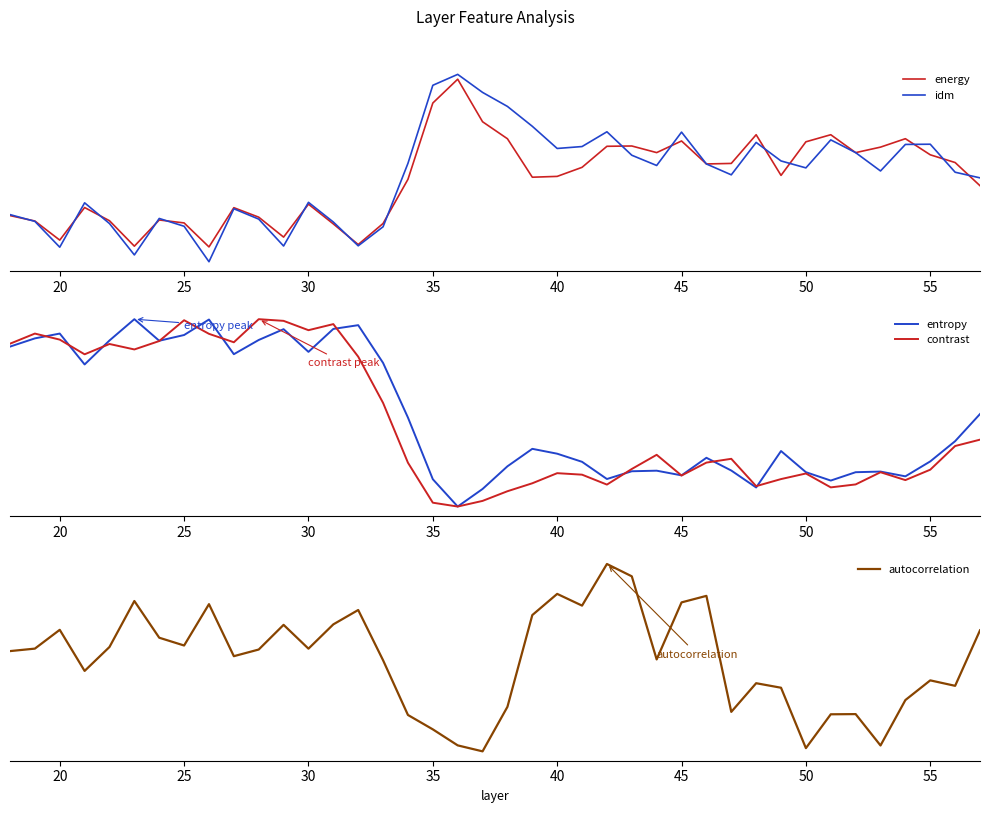

Reading left to right, transcribe all the data shown in this chart.

energy: 0.1	0.1	0.1	0.1	0.1	0.1	0.1	0.1	0.1	0.1	0.1	0.1	0.1	0.1	0.1	0.1	0.1	0.2	0.2	0.2	0.2	0.1	0.1	0.1	0.2	0.2	0.1	0.2	0.1	0.1	0.2	0.1	0.2	0.2	0.1	0.1	0.2	0.1	0.1	0.1
idm: 0.1	0.1	0.1	0.1	0.1	0.1	0.1	0.1	0.1	0.1	0.1	0.1	0.1	0.1	0.1	0.1	0.1	0.2	0.2	0.2	0.2	0.2	0.1	0.1	0.2	0.1	0.1	0.2	0.1	0.1	0.2	0.1	0.1	0.2	0.1	0.1	0.2	0.2	0.1	0.1
entropy: 0.9	0.9	0.9	0.8	0.9	1.0	0.9	0.9	1.0	0.8	0.9	0.9	0.8	0.9	1.0	0.8	0.5	0.1	0.0	0.1	0.2	0.3	0.3	0.2	0.1	0.2	0.2	0.2	0.3	0.2	0.1	0.3	0.2	0.1	0.2	0.2	0.2	0.2	0.3	0.5
contrast: 0.9	0.9	0.9	0.8	0.9	0.8	0.9	1.0	0.9	0.9	1.0	1.0	0.9	1.0	0.8	0.6	0.2	0.0	0.0	0.0	0.1	0.1	0.2	0.2	0.1	0.2	0.3	0.2	0.2	0.3	0.1	0.1	0.2	0.1	0.1	0.2	0.1	0.2	0.3	0.4
autocorrelation: 0.5	0.5	0.6	0.4	0.6	0.8	0.6	0.6	0.8	0.5	0.5	0.7	0.5	0.7	0.8	0.5	0.2	0.1	0.0	0.0	0.2	0.7	0.8	0.8	1.0	0.9	0.5	0.8	0.8	0.2	0.4	0.3	0.0	0.2	0.2	0.0	0.3	0.4	0.3	0.6